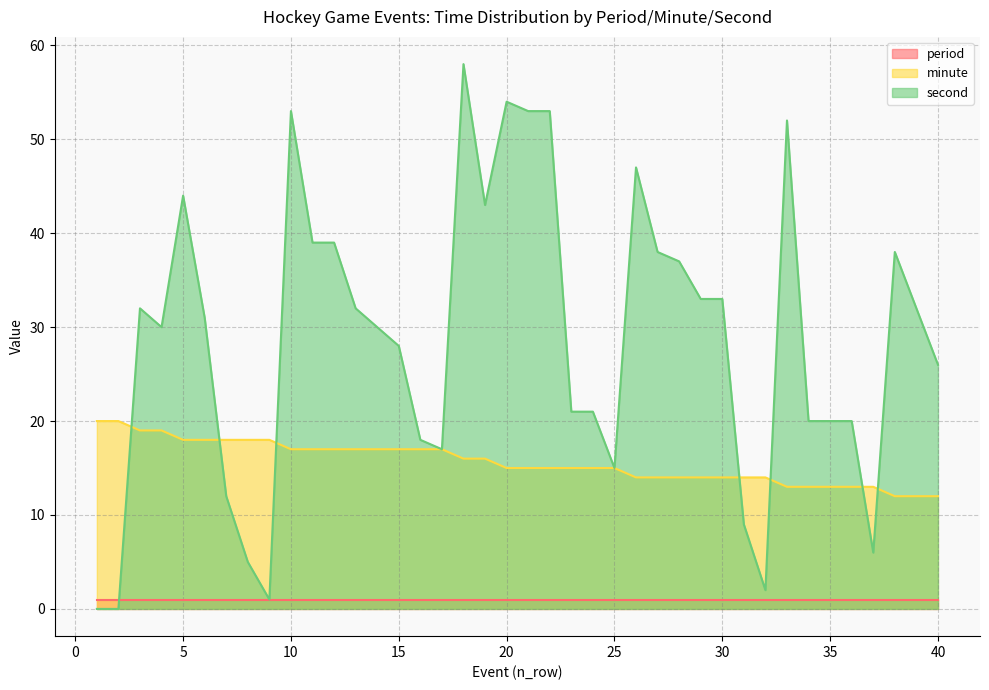

What is the maximum value shown in the chart?

58